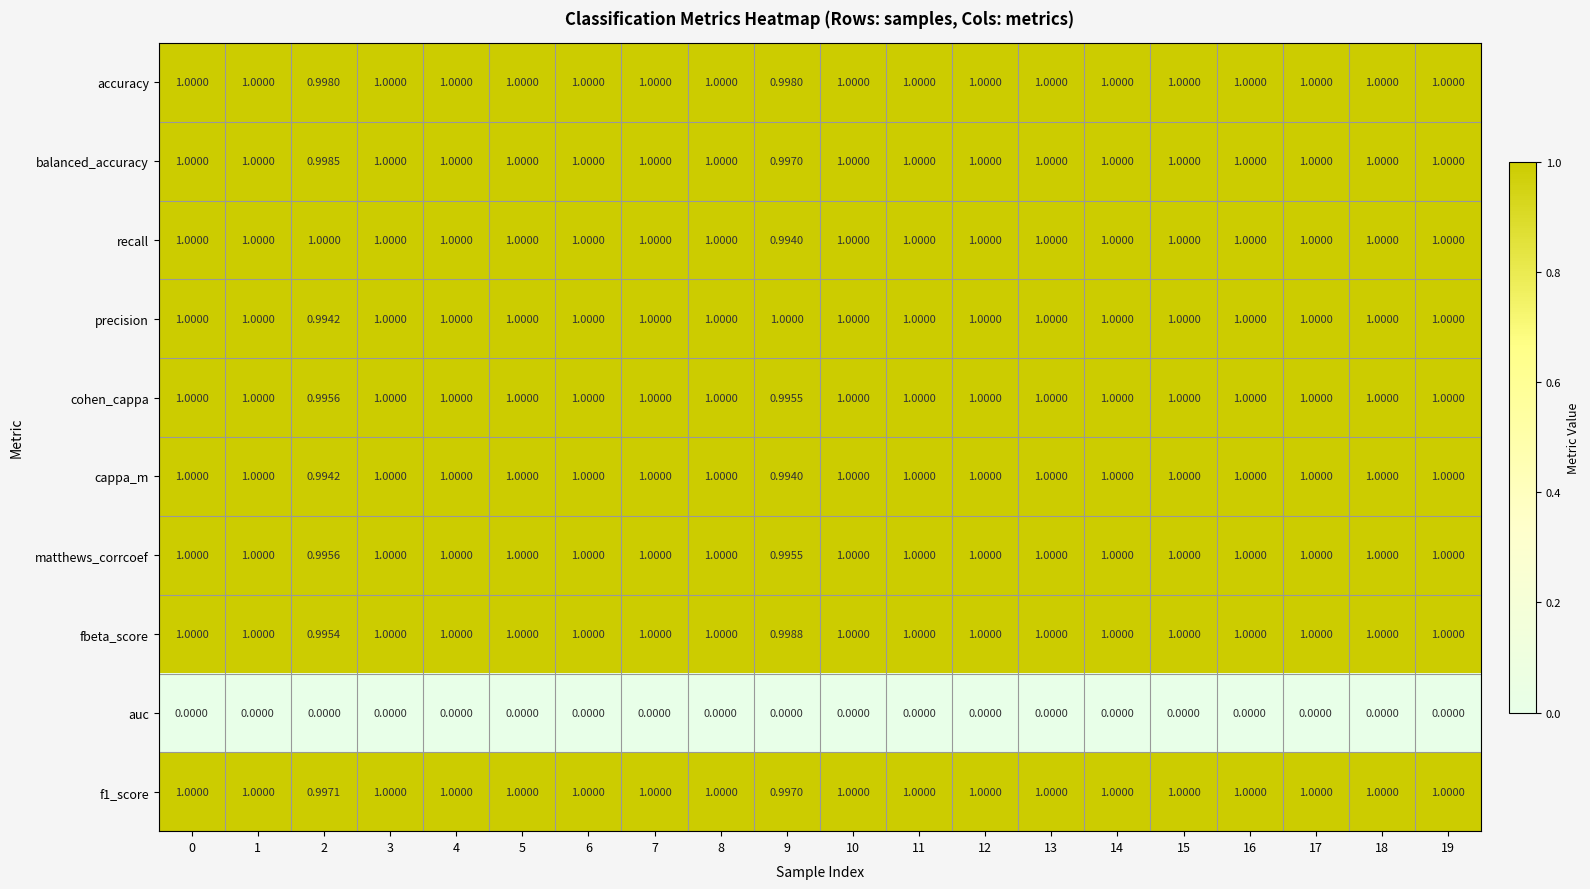

Reading left to right, list all the values displayed in this chart.

accuracy: 0=1.0	1=1.0	2=1.0	3=1.0	4=1.0	5=1.0	6=1.0	7=1.0	8=1.0	9=1.0	10=1.0	11=1.0	12=1.0	13=1.0	14=1.0	15=1.0	16=1.0	17=1.0	18=1.0	19=1.0
balanced_accuracy: 0=1.0	1=1.0	2=1.0	3=1.0	4=1.0	5=1.0	6=1.0	7=1.0	8=1.0	9=1.0	10=1.0	11=1.0	12=1.0	13=1.0	14=1.0	15=1.0	16=1.0	17=1.0	18=1.0	19=1.0
recall: 0=1.0	1=1.0	2=1.0	3=1.0	4=1.0	5=1.0	6=1.0	7=1.0	8=1.0	9=1.0	10=1.0	11=1.0	12=1.0	13=1.0	14=1.0	15=1.0	16=1.0	17=1.0	18=1.0	19=1.0
precision: 0=1.0	1=1.0	2=1.0	3=1.0	4=1.0	5=1.0	6=1.0	7=1.0	8=1.0	9=1.0	10=1.0	11=1.0	12=1.0	13=1.0	14=1.0	15=1.0	16=1.0	17=1.0	18=1.0	19=1.0
cohen_cappa: 0=1.0	1=1.0	2=1.0	3=1.0	4=1.0	5=1.0	6=1.0	7=1.0	8=1.0	9=1.0	10=1.0	11=1.0	12=1.0	13=1.0	14=1.0	15=1.0	16=1.0	17=1.0	18=1.0	19=1.0
cappa_m: 0=1.0	1=1.0	2=1.0	3=1.0	4=1.0	5=1.0	6=1.0	7=1.0	8=1.0	9=1.0	10=1.0	11=1.0	12=1.0	13=1.0	14=1.0	15=1.0	16=1.0	17=1.0	18=1.0	19=1.0
matthews_corrcoef: 0=1.0	1=1.0	2=1.0	3=1.0	4=1.0	5=1.0	6=1.0	7=1.0	8=1.0	9=1.0	10=1.0	11=1.0	12=1.0	13=1.0	14=1.0	15=1.0	16=1.0	17=1.0	18=1.0	19=1.0
fbeta_score: 0=1.0	1=1.0	2=1.0	3=1.0	4=1.0	5=1.0	6=1.0	7=1.0	8=1.0	9=1.0	10=1.0	11=1.0	12=1.0	13=1.0	14=1.0	15=1.0	16=1.0	17=1.0	18=1.0	19=1.0
auc: 0=0.0	1=0.0	2=0.0	3=0.0	4=0.0	5=0.0	6=0.0	7=0.0	8=0.0	9=0.0	10=0.0	11=0.0	12=0.0	13=0.0	14=0.0	15=0.0	16=0.0	17=0.0	18=0.0	19=0.0
f1_score: 0=1.0	1=1.0	2=1.0	3=1.0	4=1.0	5=1.0	6=1.0	7=1.0	8=1.0	9=1.0	10=1.0	11=1.0	12=1.0	13=1.0	14=1.0	15=1.0	16=1.0	17=1.0	18=1.0	19=1.0